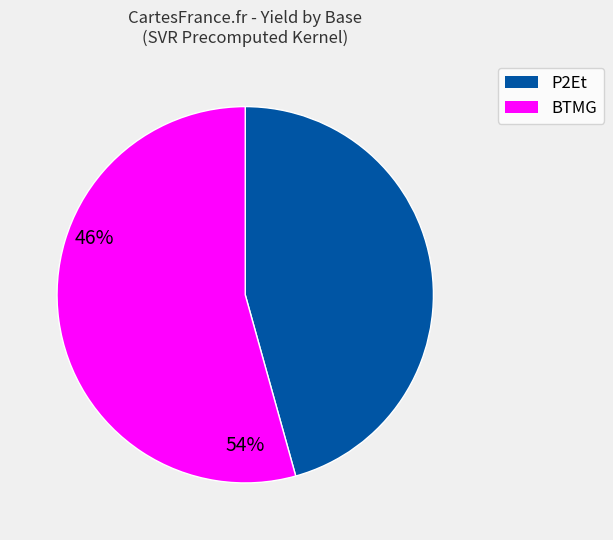

Is there any slice that represents more than half of the pie?

Yes